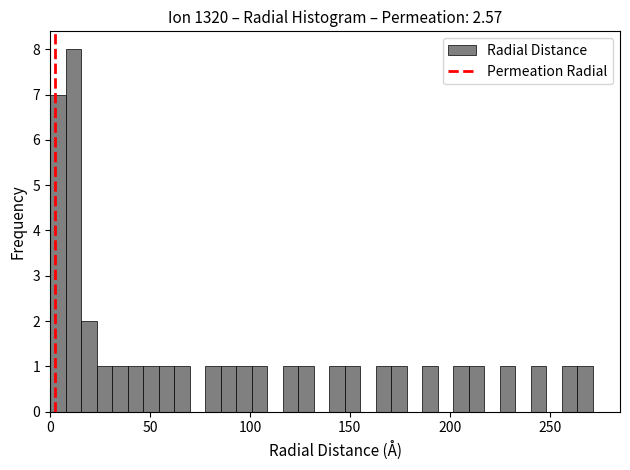

Read against the x-axis, roughly where is the centre of the tallest bar?

10